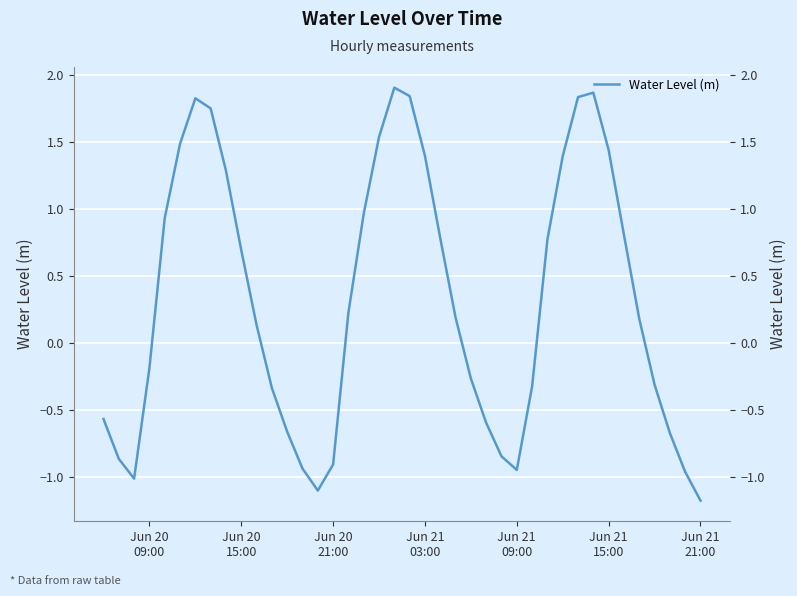

How many positive values are there?

22